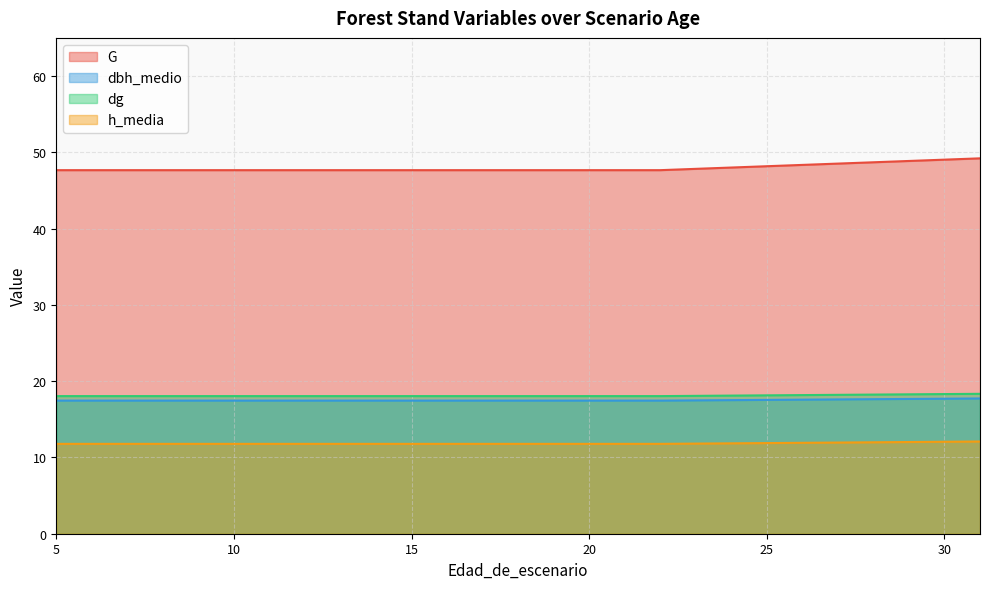

What is the total value across all series at 7?

94.9